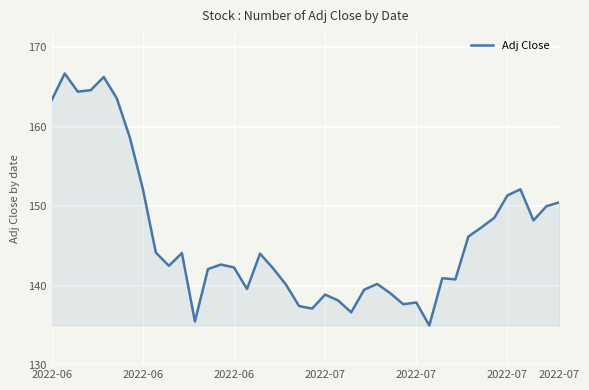

What is the minimum value shown in the chart?

135.0